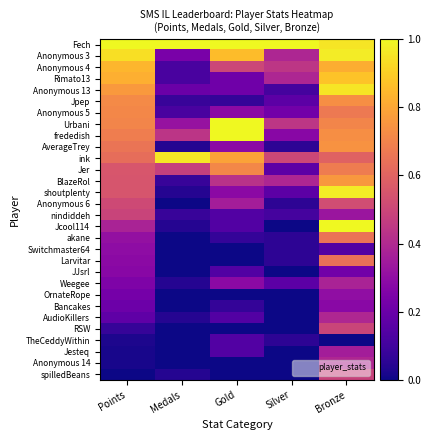

Reading right to left, extract all data points from this chart.

Fech: Bronze=1.0	Silver=1.0	Gold=1.0	Medals=1.0	Points=1.0
Anonymous 3: Bronze=1.0	Silver=0.4	Gold=0.9	Medals=0.2	Points=0.9
Anonymous 4: Bronze=0.8	Silver=0.4	Gold=0.5	Medals=0.1	Points=0.8
Rimato13: Bronze=0.9	Silver=0.4	Gold=0.2	Medals=0.1	Points=0.8
Anonymous 13: Bronze=1.0	Silver=0.1	Gold=0.2	Medals=0.2	Points=0.8
Jpep: Bronze=0.7	Silver=0.2	Gold=0.1	Medals=0.1	Points=0.7
Anonymous 5: Bronze=0.7	Silver=0.2	Gold=0.3	Medals=0.1	Points=0.7
Urbani: Bronze=0.7	Silver=0.4	Gold=1.0	Medals=0.3	Points=0.7
frededish: Bronze=0.7	Silver=0.3	Gold=1.0	Medals=0.4	Points=0.7
AverageTrey: Bronze=0.7	Silver=0.1	Gold=0.3	Medals=0.0	Points=0.7
ink: Bronze=0.6	Silver=0.5	Gold=0.8	Medals=1.0	Points=0.6
Jer: Bronze=0.7	Silver=0.2	Gold=0.7	Medals=0.5	Points=0.6
BlazeRol: Bronze=0.8	Silver=0.4	Gold=0.4	Medals=0.1	Points=0.6
shoutplenty: Bronze=1.0	Silver=0.2	Gold=0.3	Medals=0.0	Points=0.5
Anonymous 6: Bronze=0.5	Silver=0.1	Gold=0.4	Medals=0.0	Points=0.5
nindiddeh: Bronze=0.3	Silver=0.1	Gold=0.1	Medals=0.1	Points=0.5
Jcool114: Bronze=1.0	Silver=0.0	Gold=0.1	Medals=0.0	Points=0.4
akane: Bronze=0.7	Silver=0.1	Gold=0.1	Medals=0.0	Points=0.3
Switchmaster64: Bronze=0.1	Silver=0.1	Gold=0.0	Medals=0.0	Points=0.3
Larvitar: Bronze=0.6	Silver=0.1	Gold=0.0	Medals=0.0	Points=0.3
JJsrl: Bronze=0.2	Silver=0.0	Gold=0.1	Medals=0.0	Points=0.3
Weegee: Bronze=0.4	Silver=0.2	Gold=0.3	Medals=0.0	Points=0.2
OrnateRope: Bronze=0.3	Silver=0.0	Gold=0.0	Medals=0.0	Points=0.2
Bancakes: Bronze=0.3	Silver=0.0	Gold=0.1	Medals=0.0	Points=0.2
AudioKillers: Bronze=0.4	Silver=0.0	Gold=0.1	Medals=0.0	Points=0.2
RSW: Bronze=0.5	Silver=0.0	Gold=0.0	Medals=0.0	Points=0.1
TheCeddyWithin: Bronze=0.0	Silver=0.1	Gold=0.1	Medals=0.0	Points=0.0
Jesteq: Bronze=0.4	Silver=0.0	Gold=0.1	Medals=0.0	Points=0.0
Anonymous 14: Bronze=0.4	Silver=0.0	Gold=0.0	Medals=0.0	Points=0.0
spilledBeans: Bronze=0.5	Silver=0.0	Gold=0.0	Medals=0.0	Points=0.0